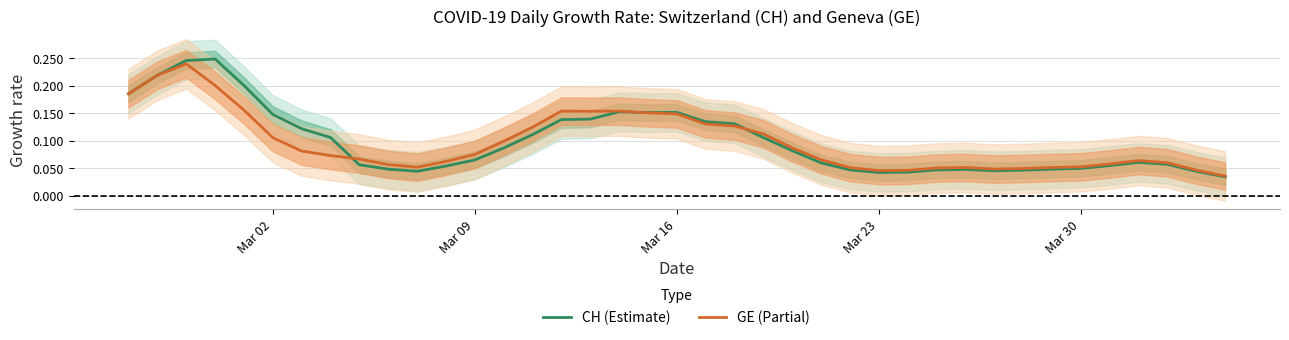

True or false: CH (Estimate) has a value of 0.0 at Mar 09.

False